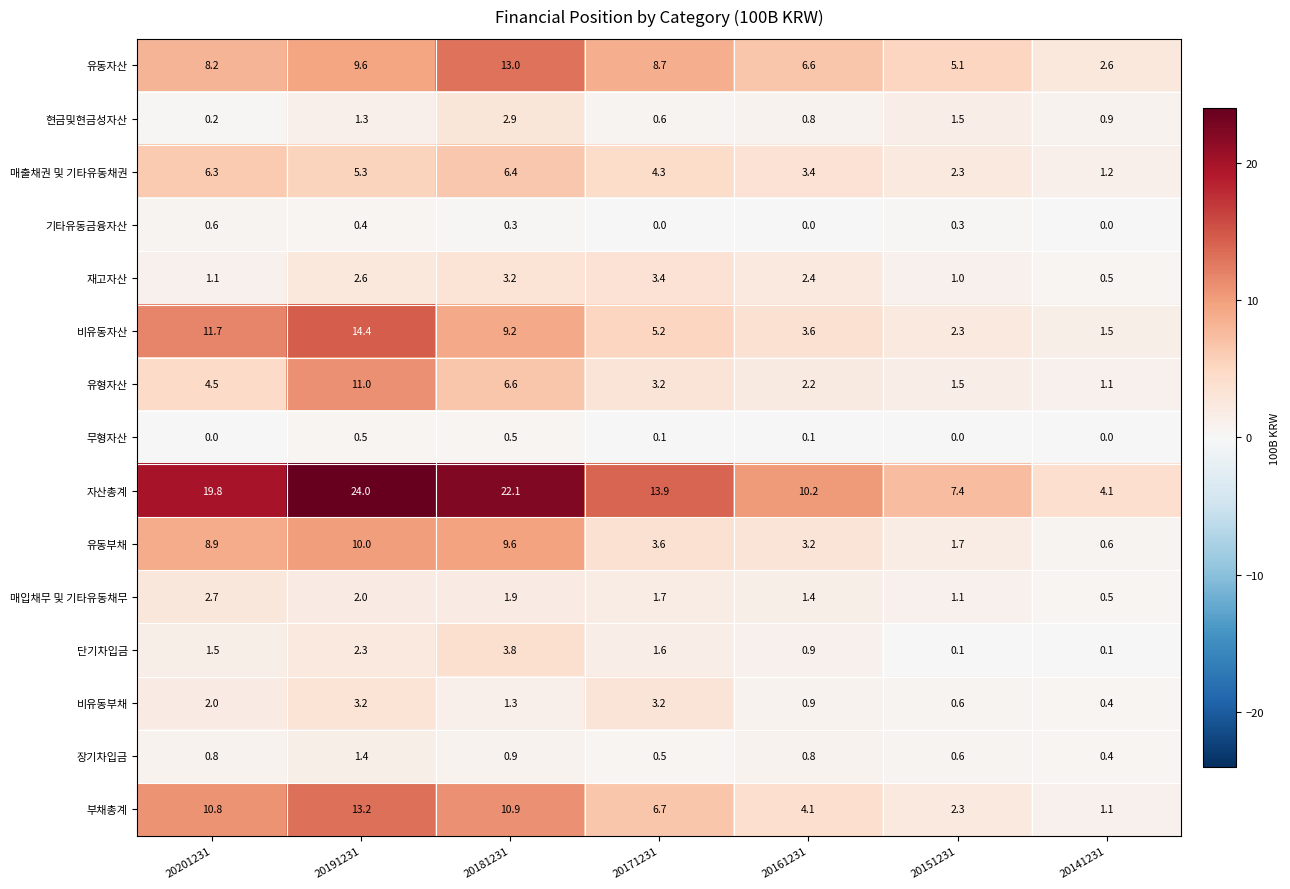

Which series changed the most between 20171231 and 20151231?

자산총계